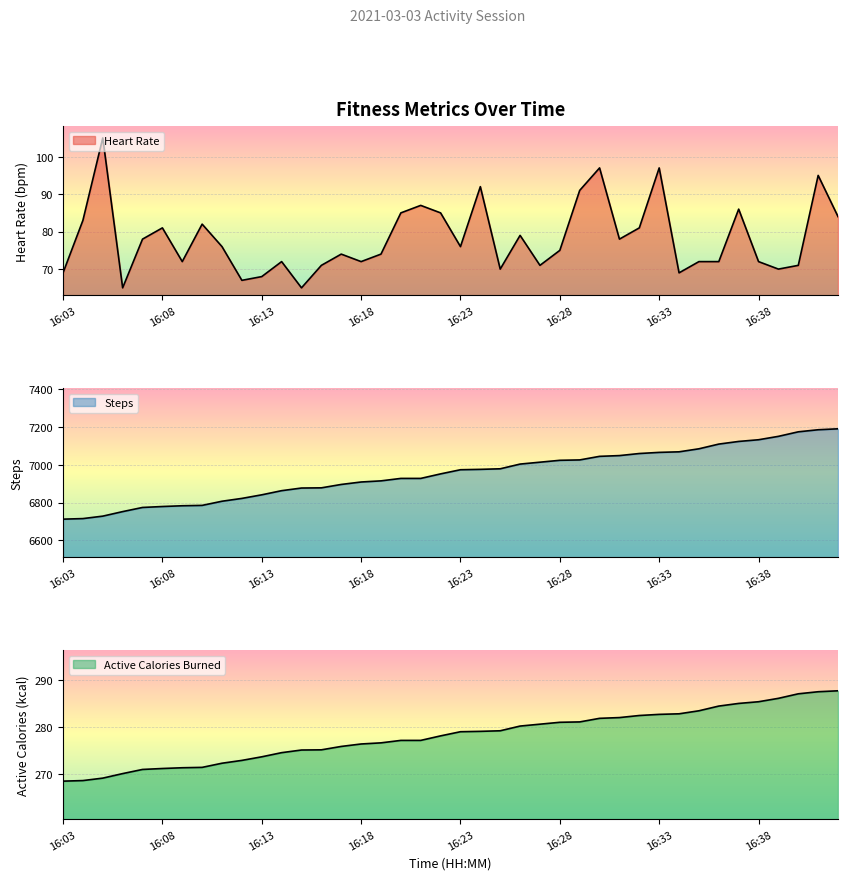

How many data points in heart_rate are less than 76?

20